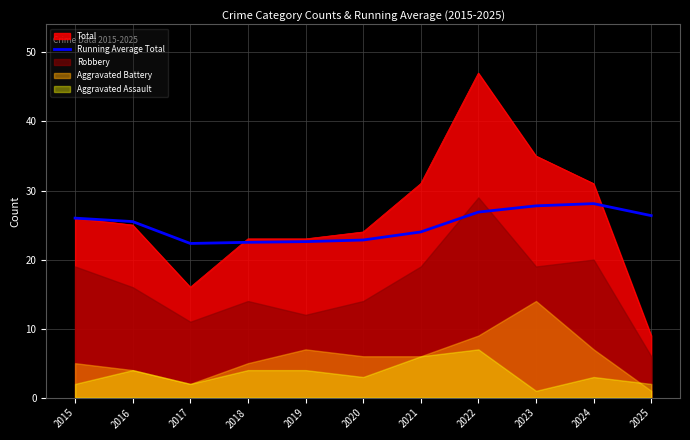

At which category does the chart reach its minimum across all series?

2017